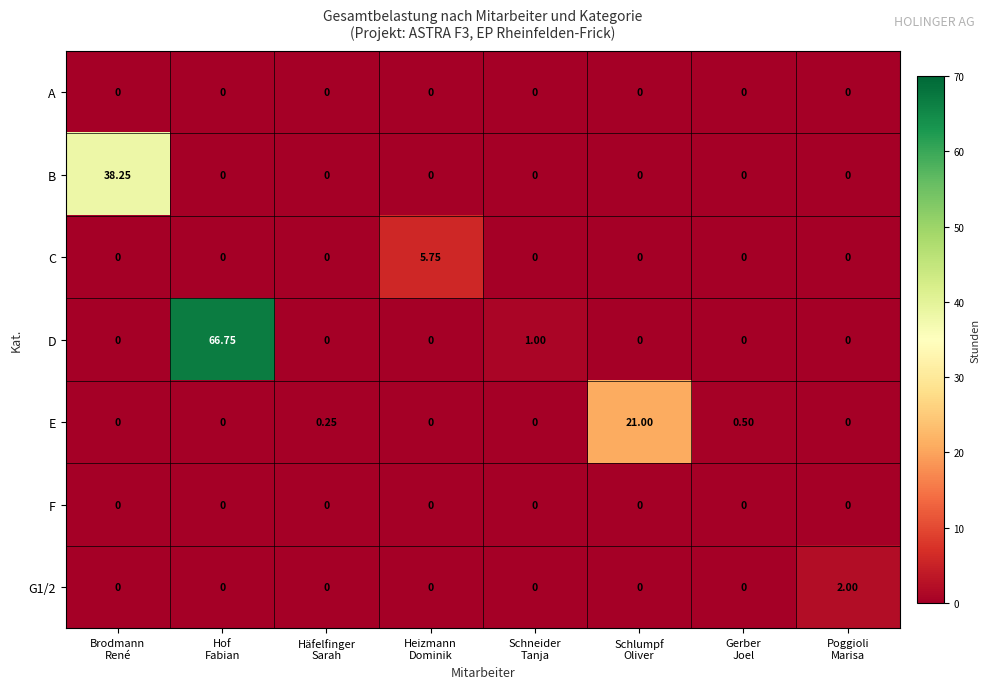

Which series has the largest total across all categories?

D